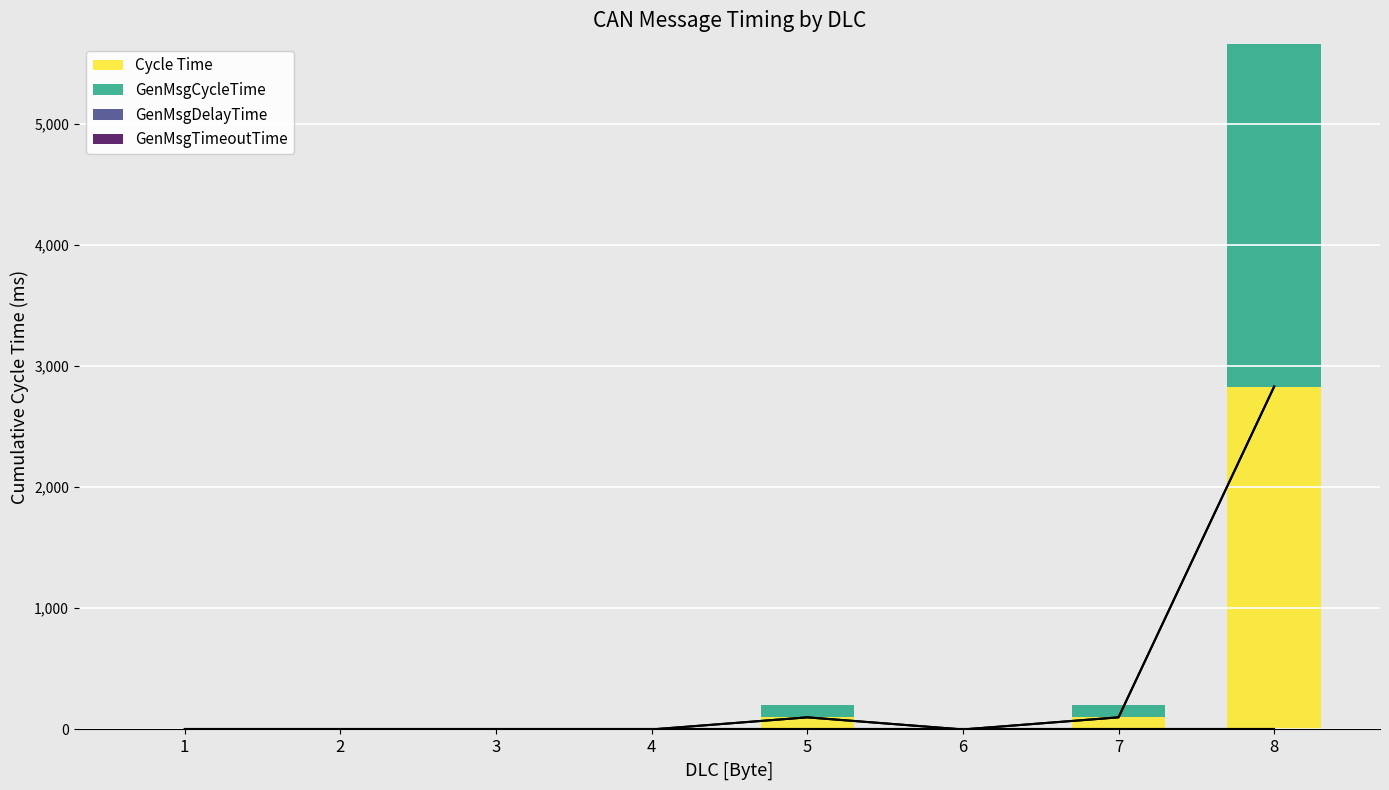

List the series in order of their peak value, highest first.

Cycle Time, GenMsgCycleTime, GenMsgDelayTime, GenMsgTimeoutTime